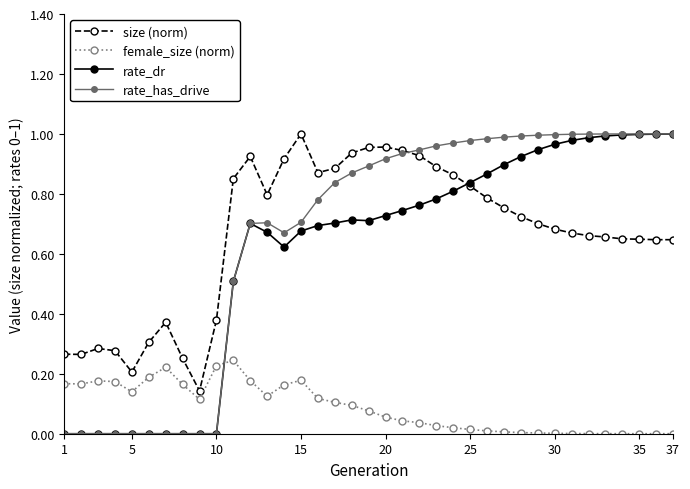

How many times do female_size (norm) and rate_dr cross each other?

1